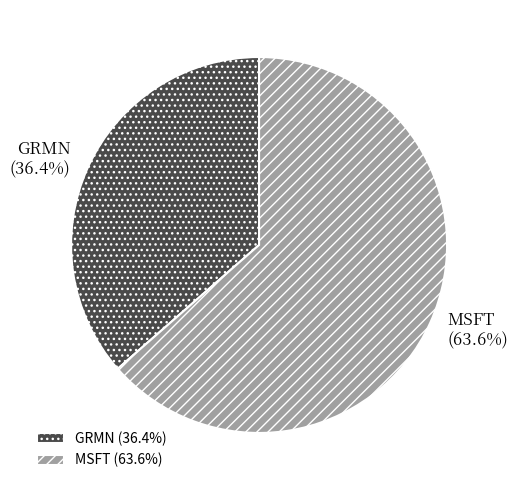

To the nearest percent, what is the difference between the largest and smallest slice percentages?

27%